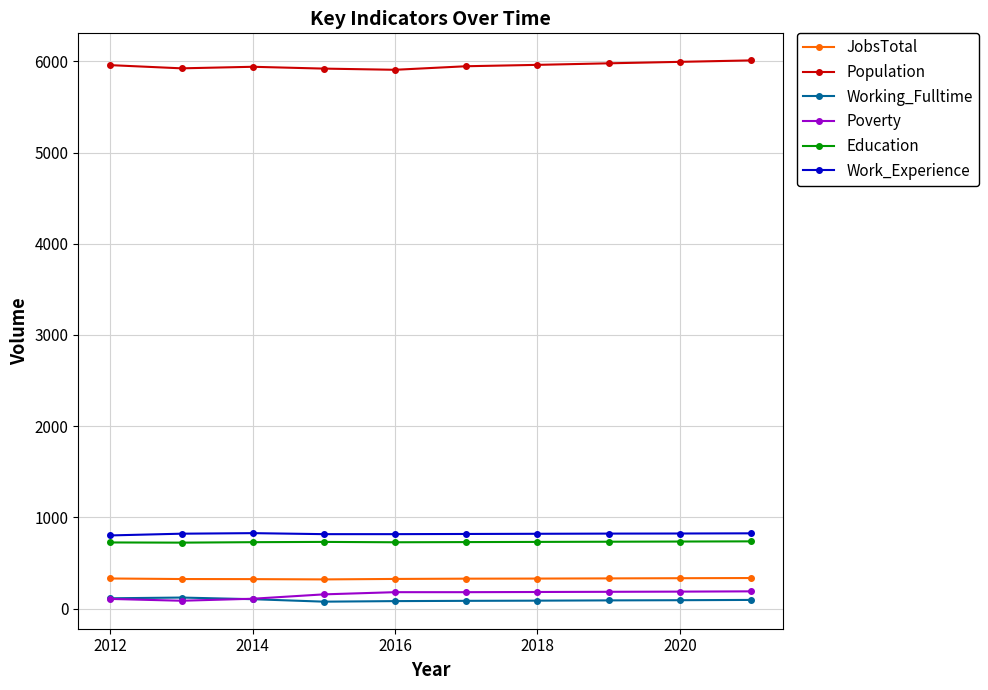

Rank the series by their maximum value, from highest to lowest.

Population, Work_Experience, Education, JobsTotal, Poverty, Working_Fulltime